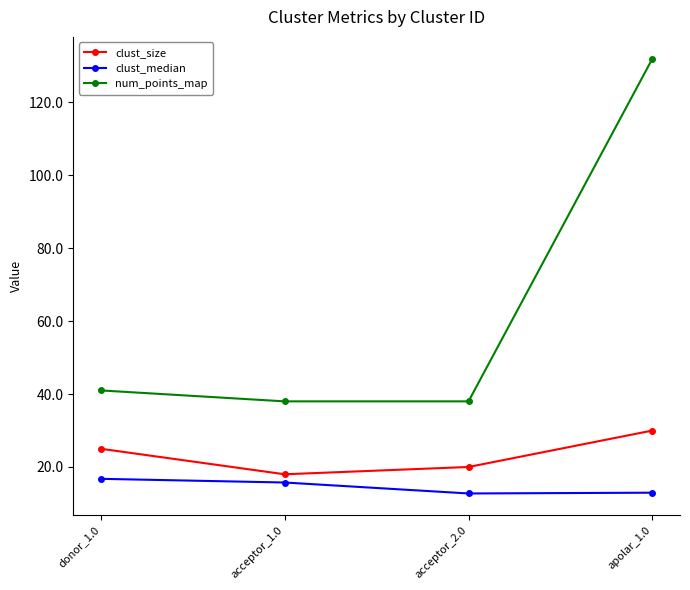

At which category is the sum across all series the highest?

apolar_1.0